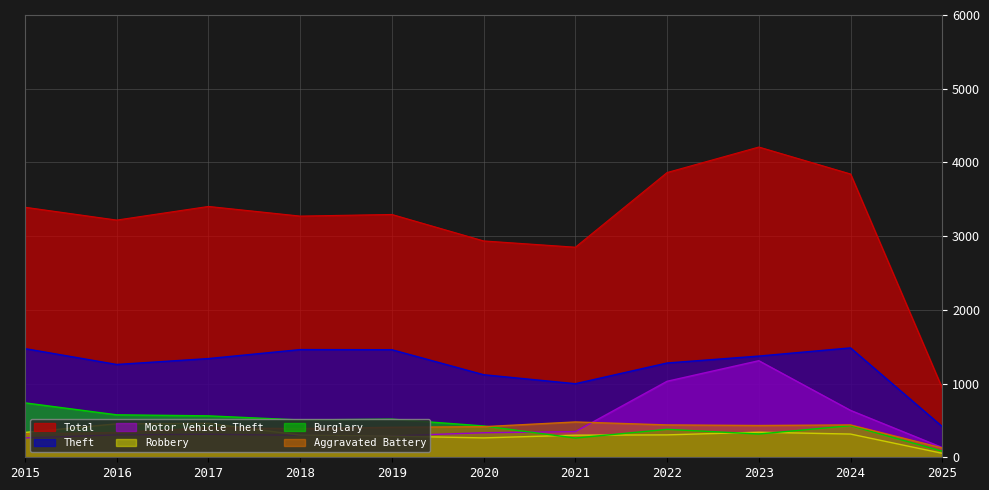

Between 2025 and 2019, which is larger?

2019